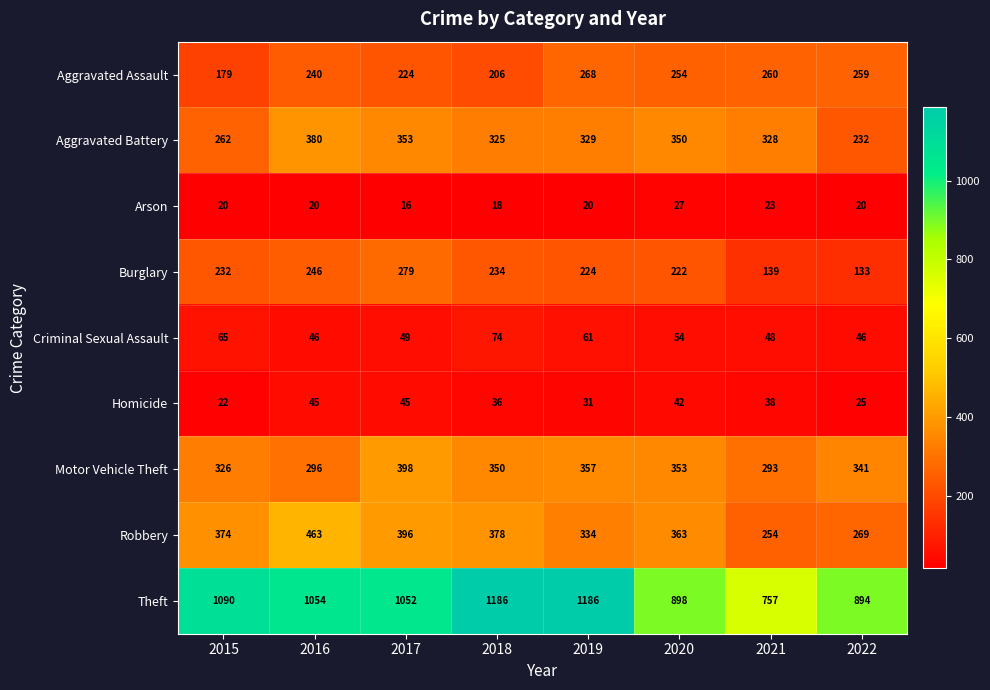

Is it true that Arson equals 27 at 2015?

False